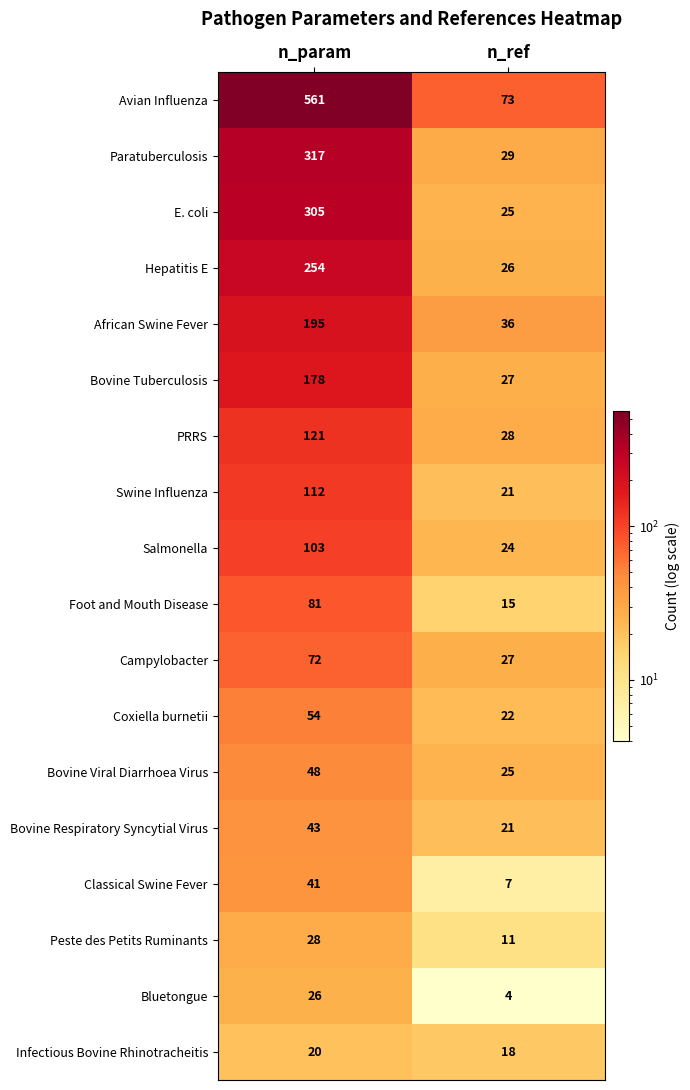

List the labels in order of Hepatitis E value, largest first.

n_param, n_ref